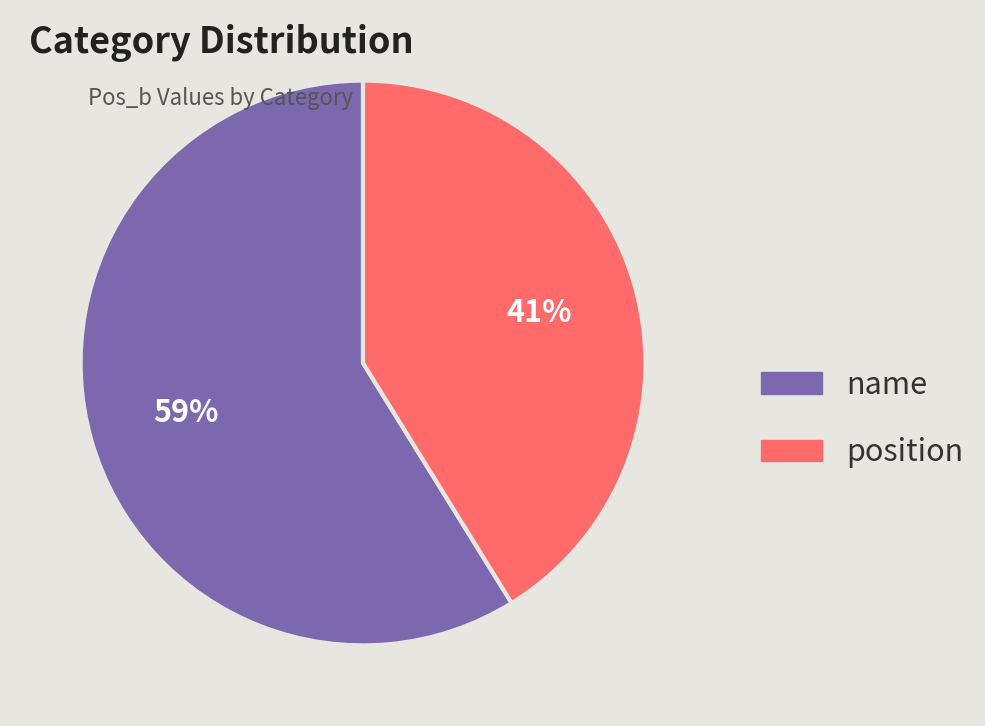

What percentage is the name slice, to the nearest percent?

59%